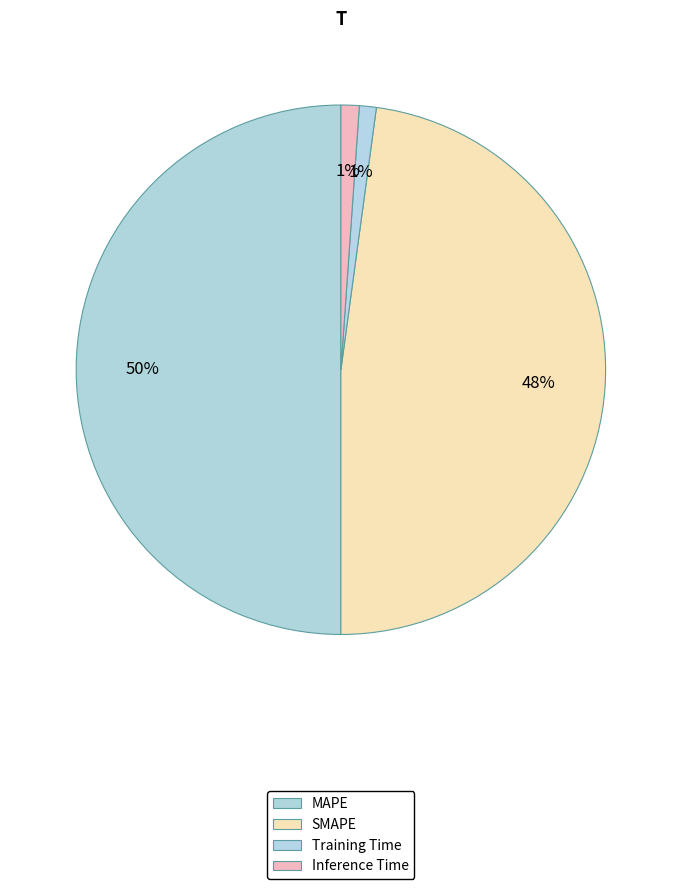

How many segments does this pie chart have?

4